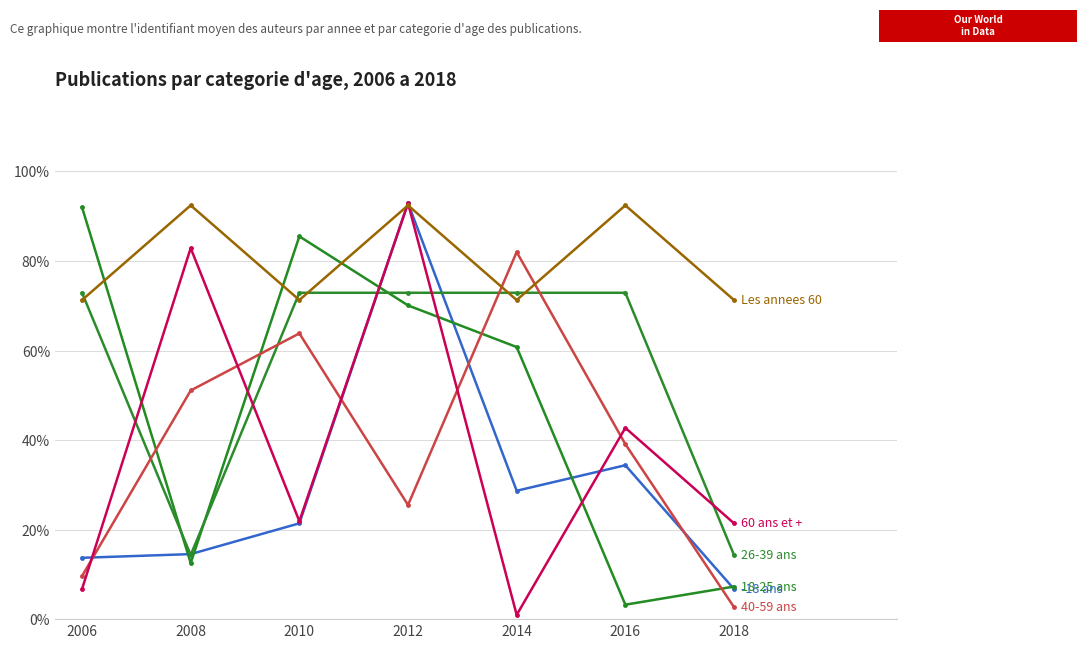

Which category has the highest value across all series?

2012